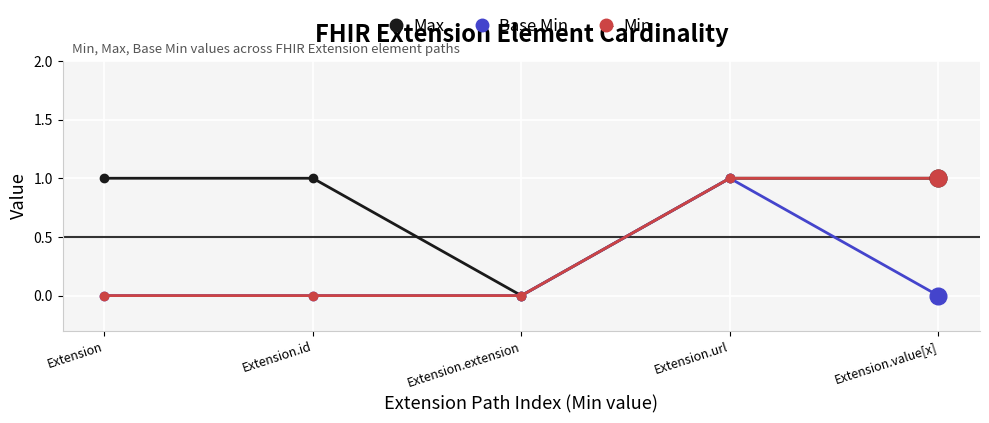

Is it true that Max equals 1 at Extension.url?

True